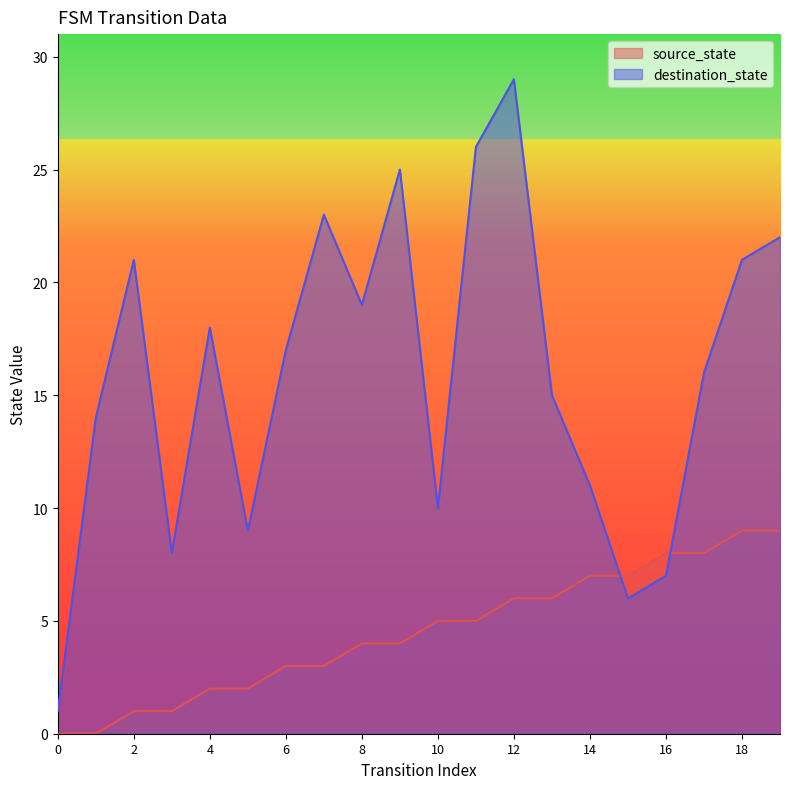

Between 6 and 14, which series saw the biggest shift?

destination_state